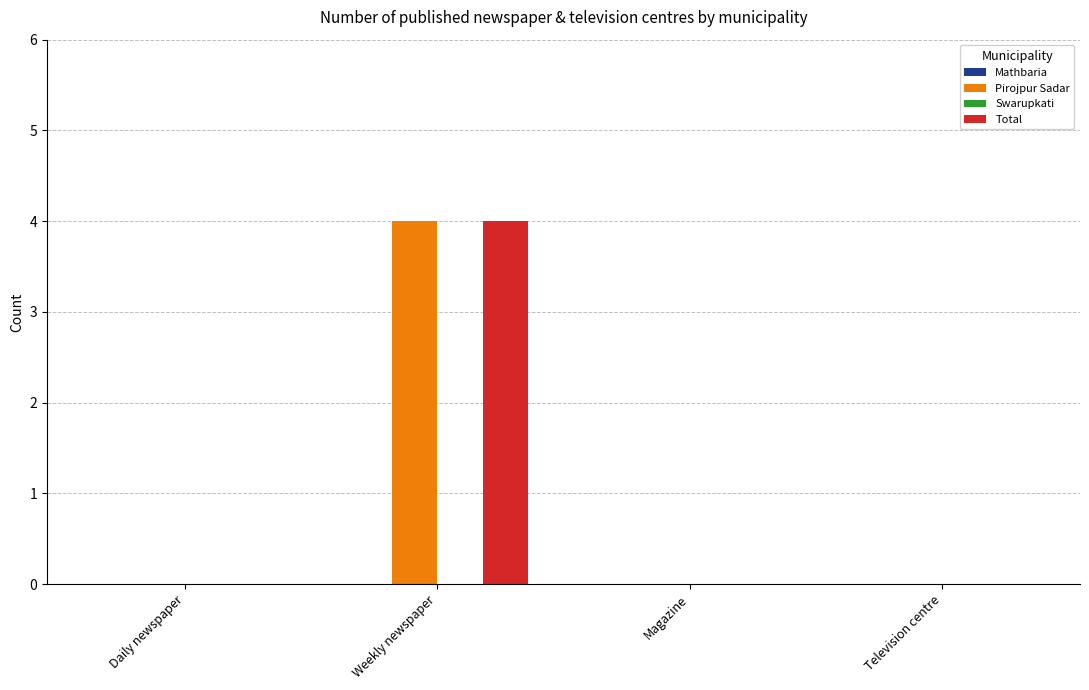

What is the maximum value for Total?

4